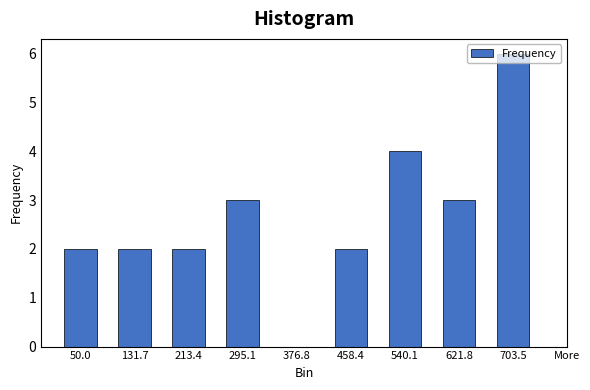

Is it true that the value at 540.1 is 4?

True